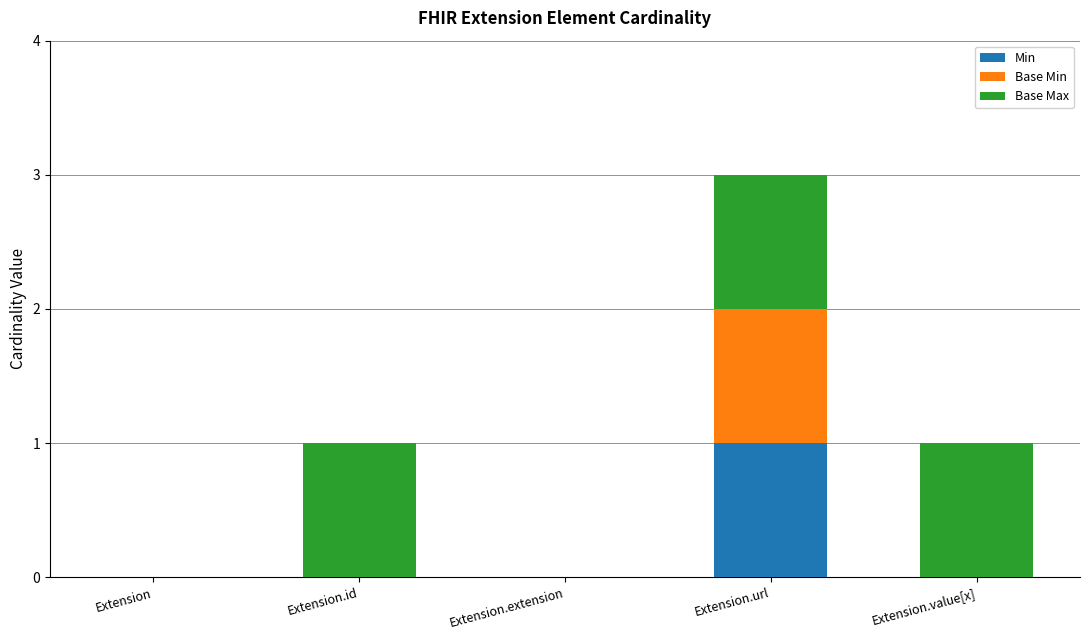

The value of Min at Extension is 1. True or false?

False